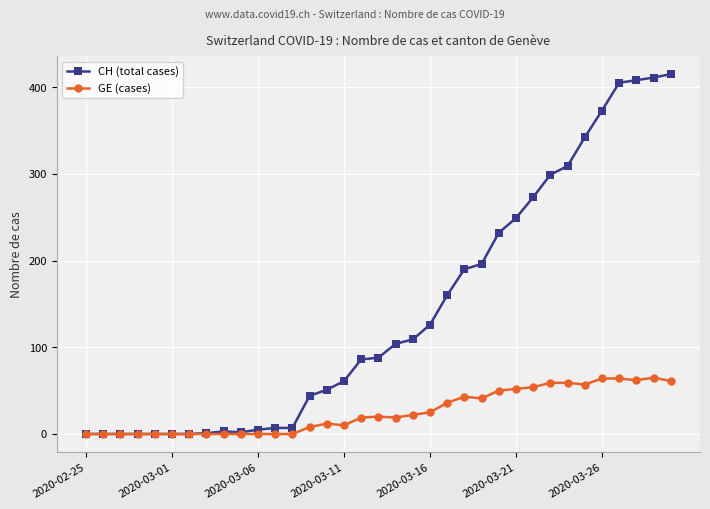

Which series has the largest total across all categories?

CH (total cases)